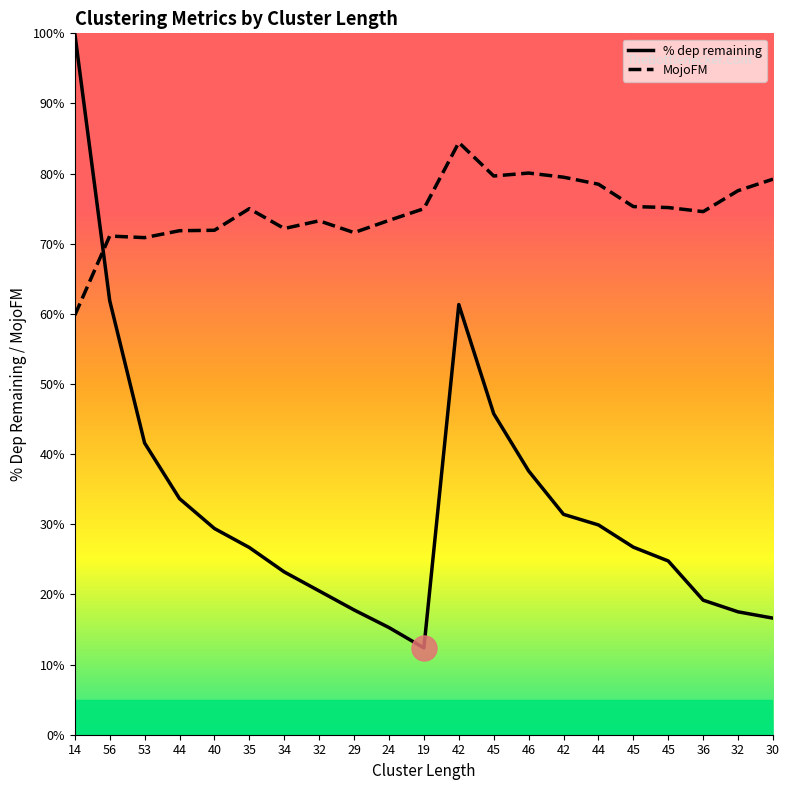

What are all the series names shown in the legend?

% dep remaining, MojoFM